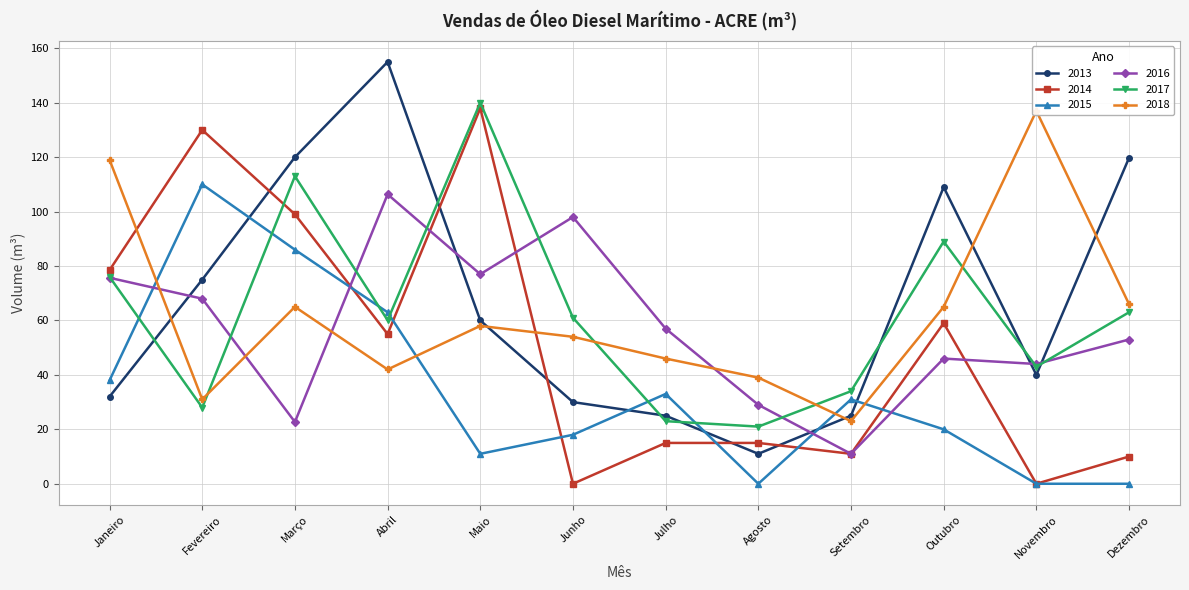

How many values in the 2014 series are below 55?

6